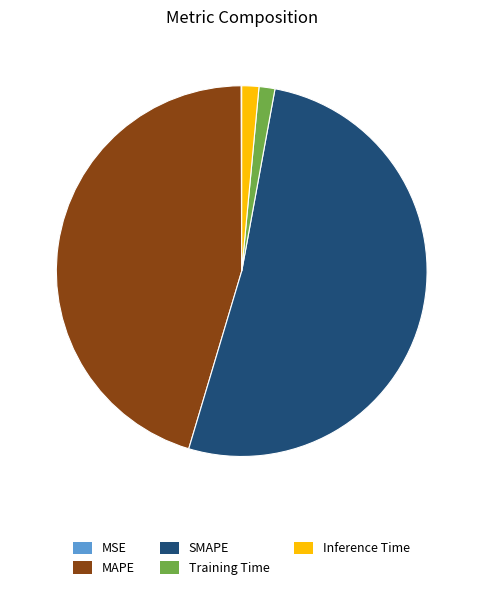

Between Inference Time and MAPE, which is larger?

MAPE